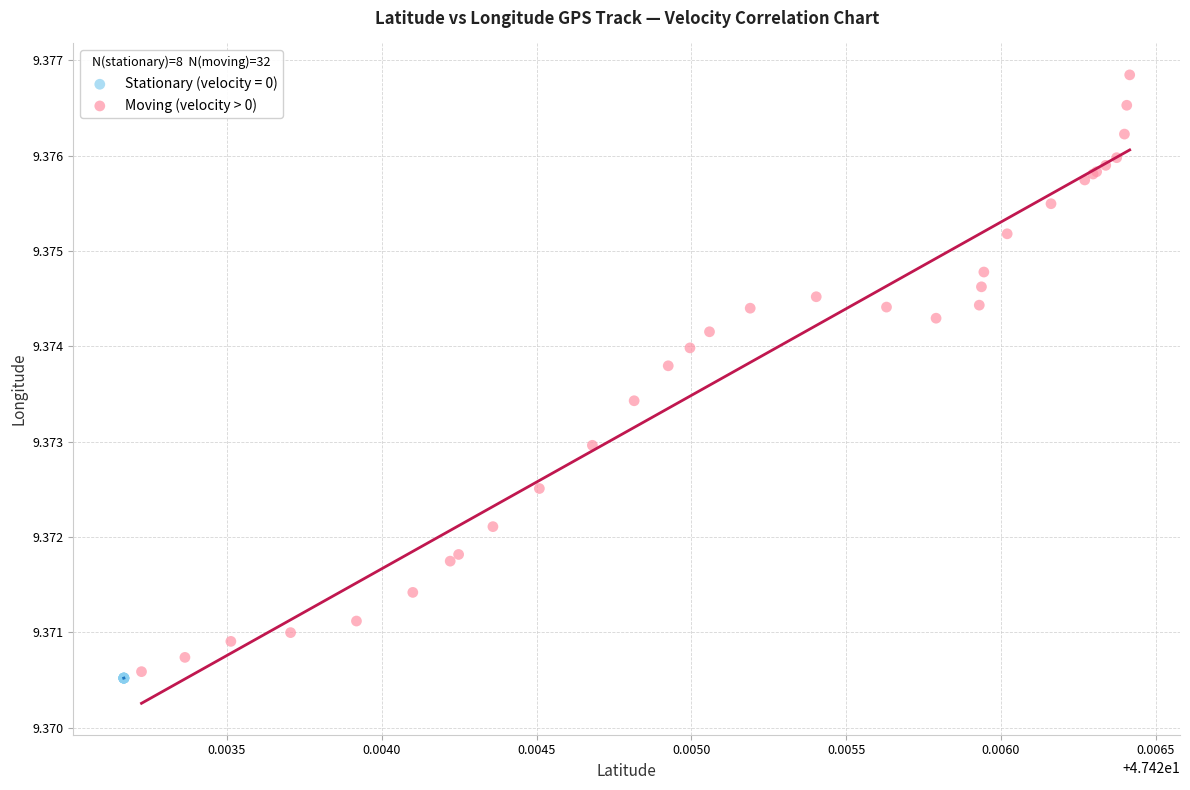

Which series has the largest Y range (max minus min)?

Moving (velocity > 0)